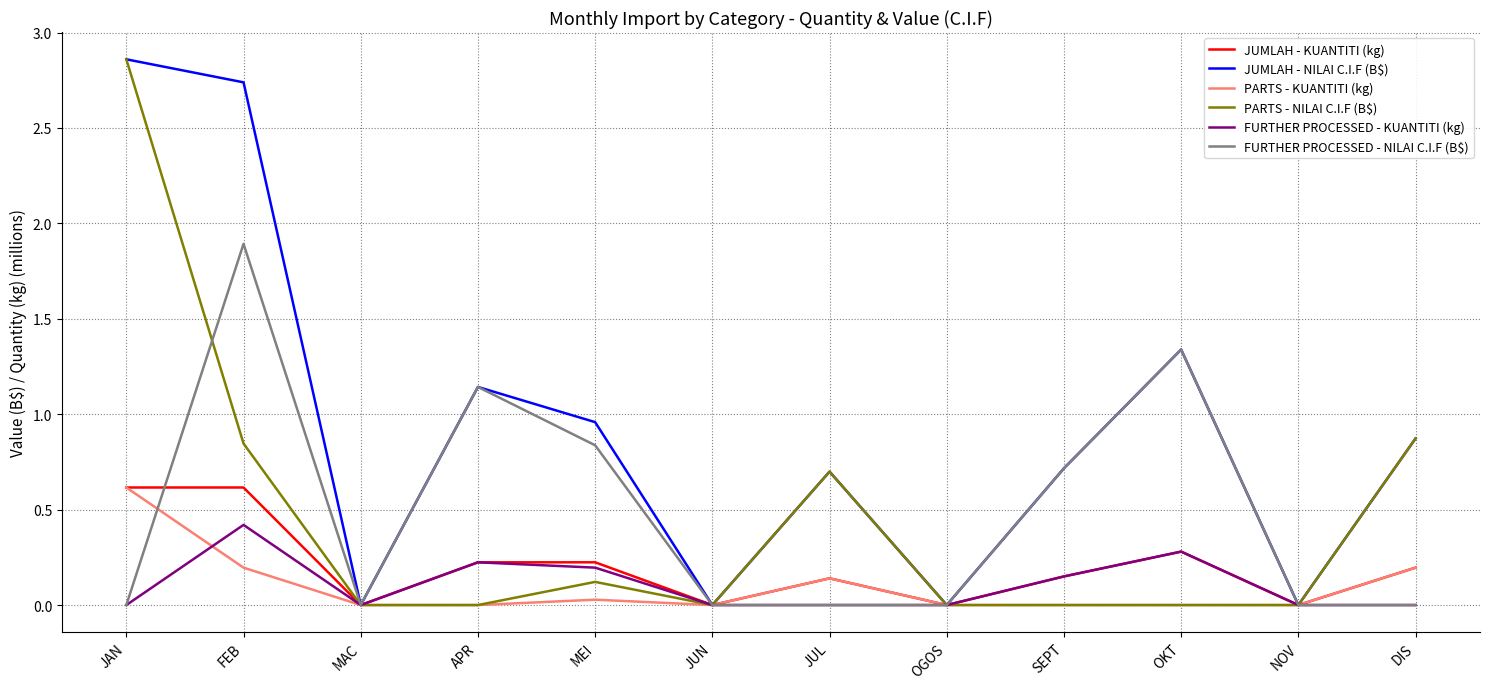

Which series has the largest total across all categories?

JUMLAH - NILAI C.I.F (B$)